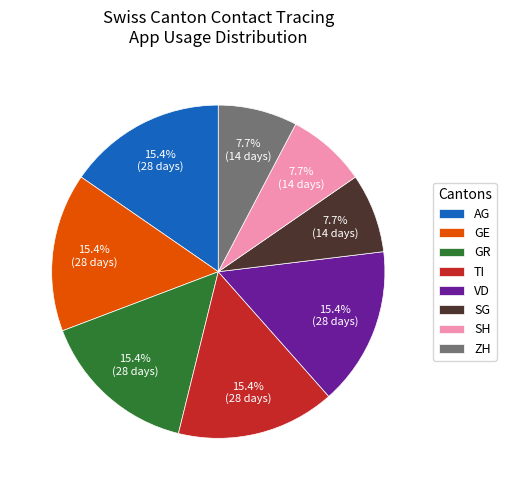

Approximately how many times larger is the value at SG compared to GE?

0.5